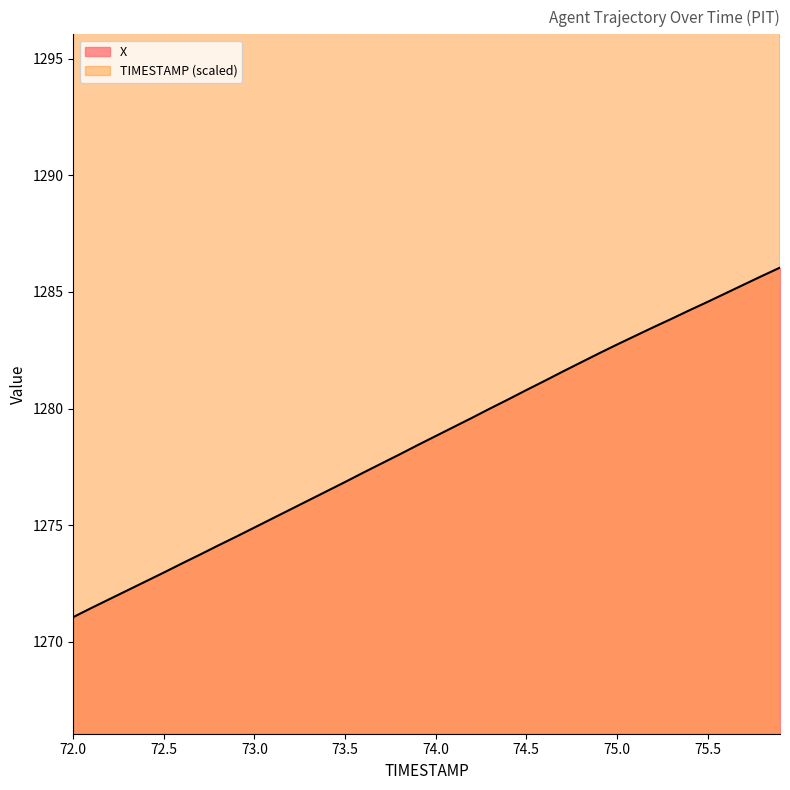

List the series in order of their peak value, lowest first.

X, TIMESTAMP